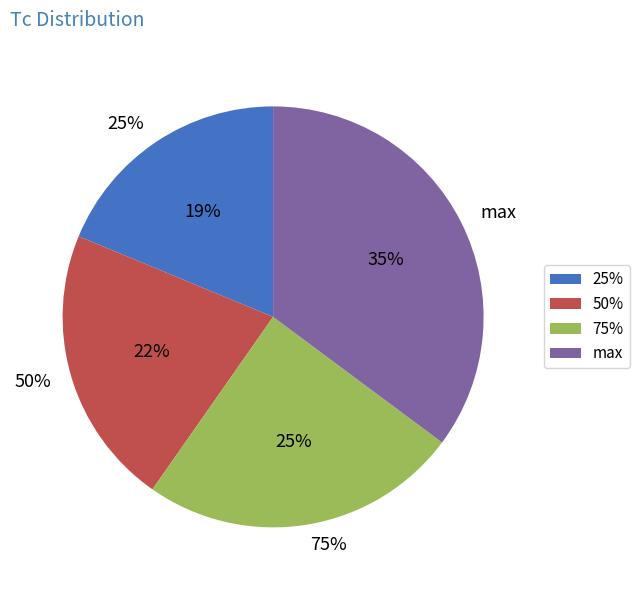

Does max account for over 50% of the chart?

No